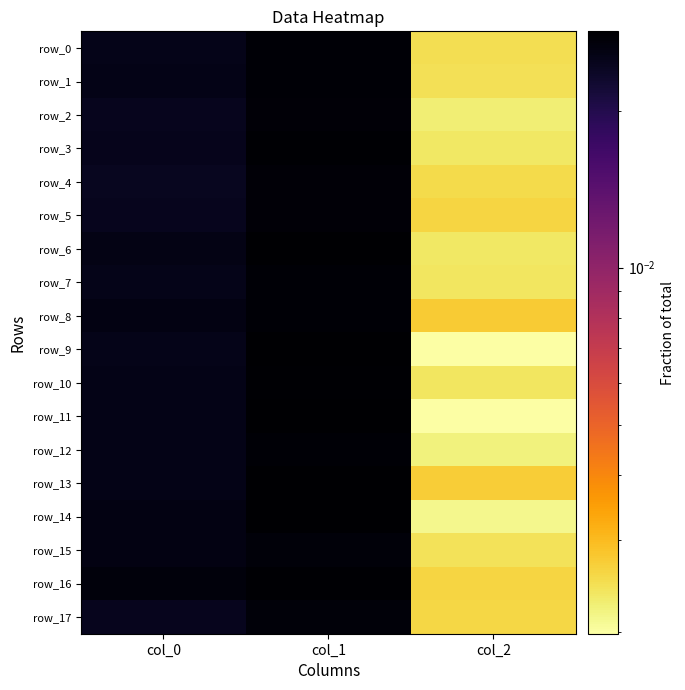

Count the number of data series in this chart.

18